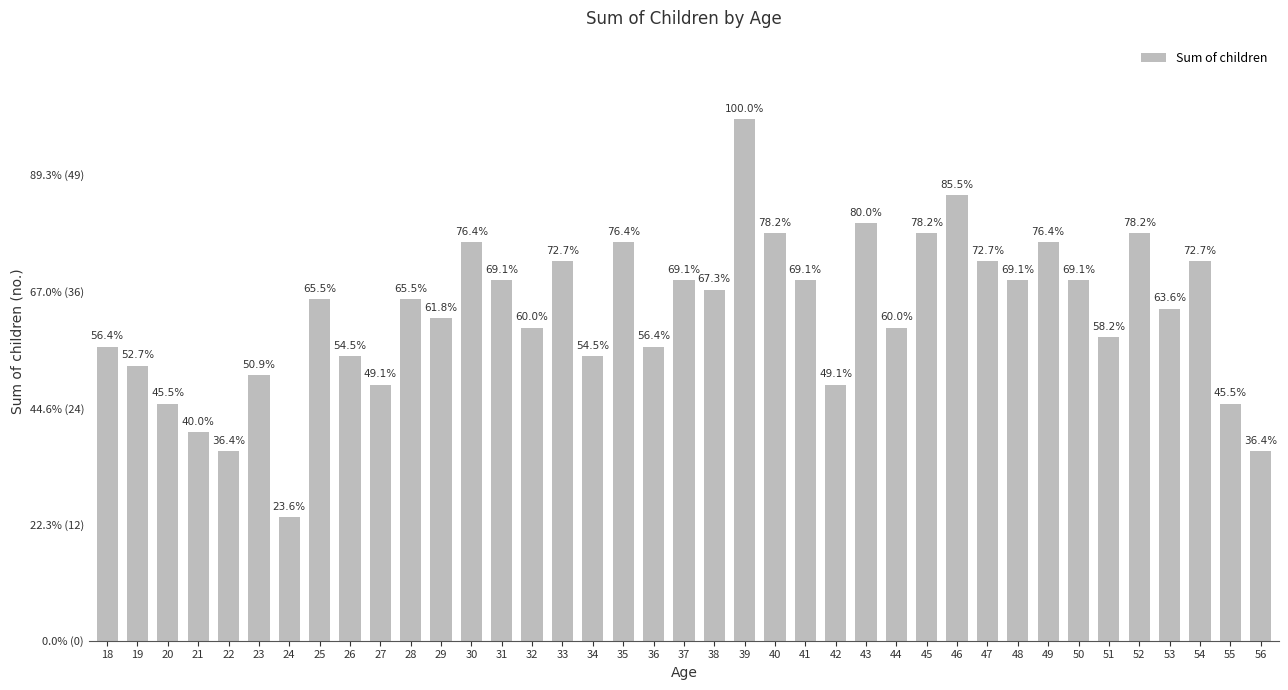

Does the chart contain any negative values?

No